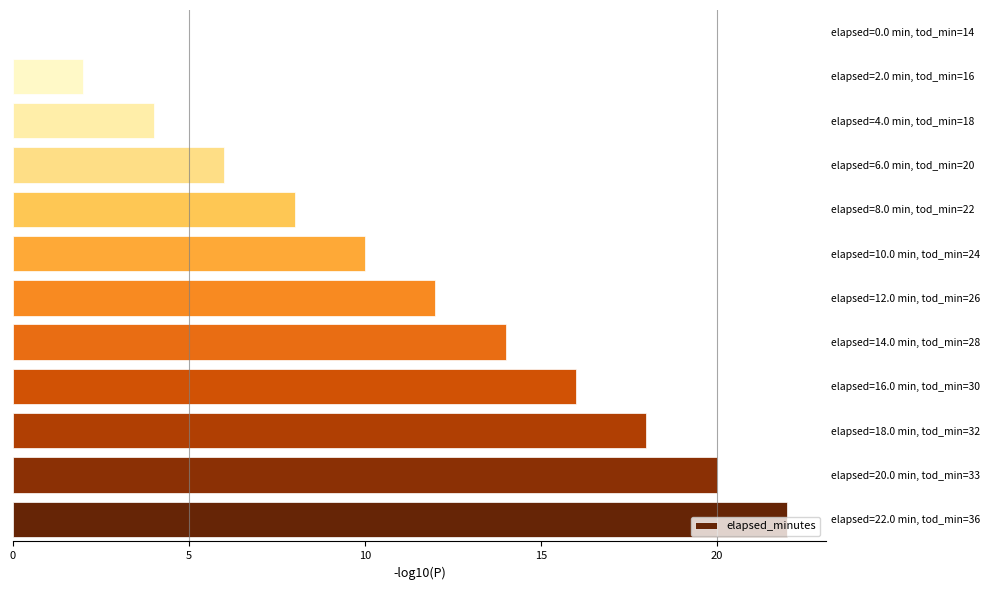

What is the average value?

11